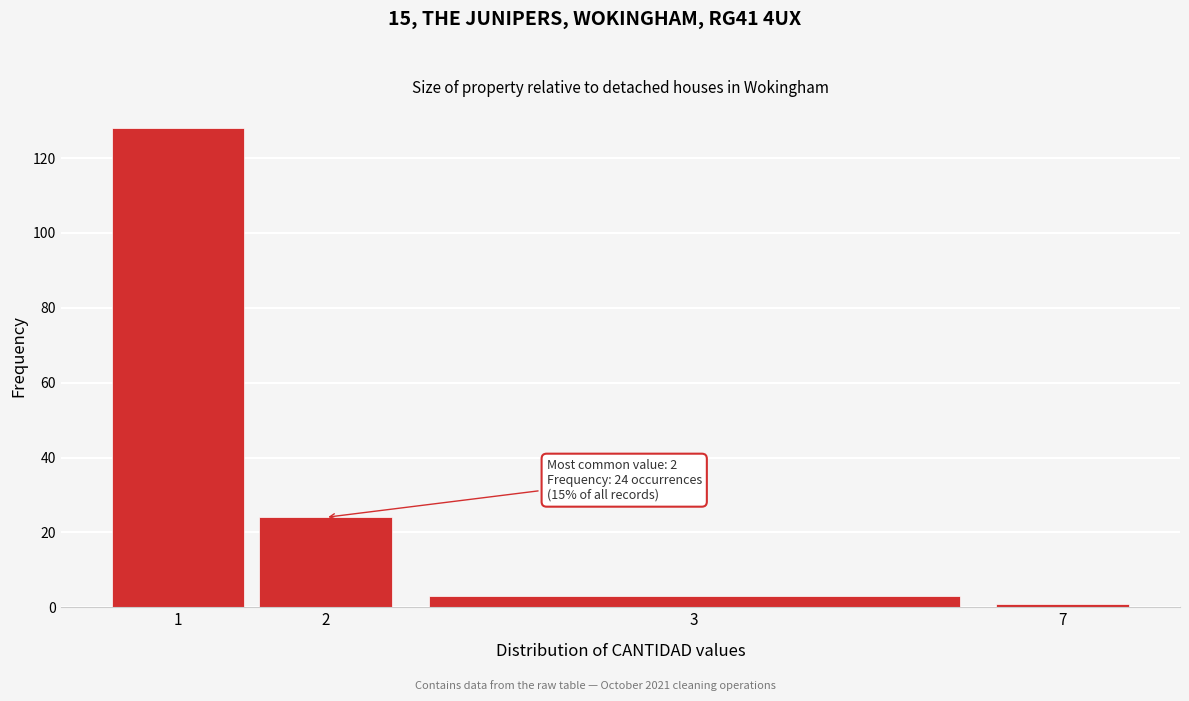

Reading left to right, what are all the values shown in this chart?

1=128	2=24	3=3	7=1